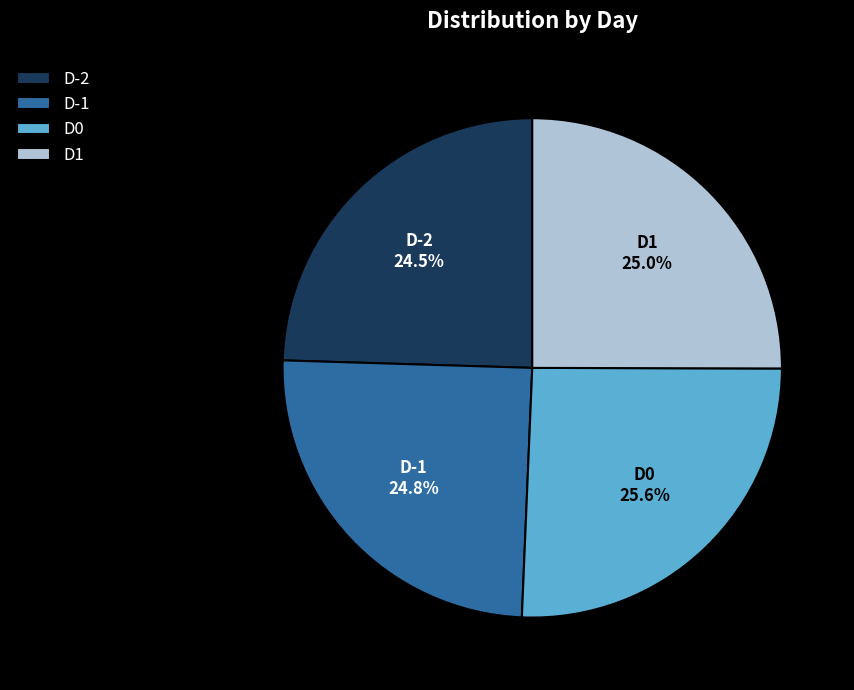

To the nearest percent, what percentage of the pie is D0?

26%